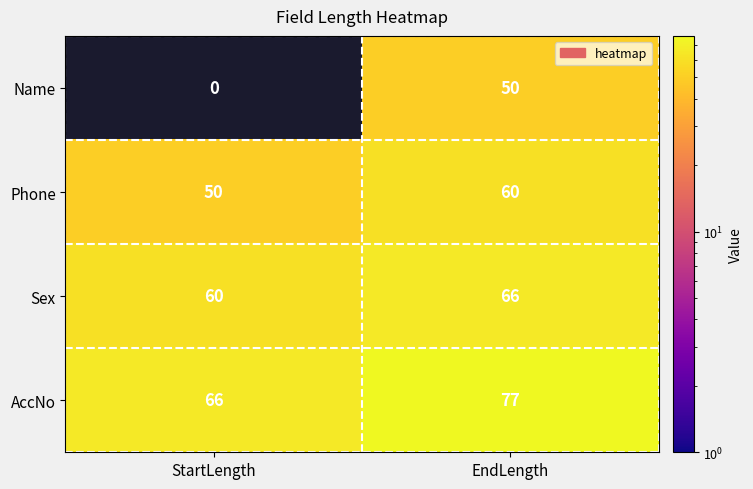

Count the number of categories in the chart.

2